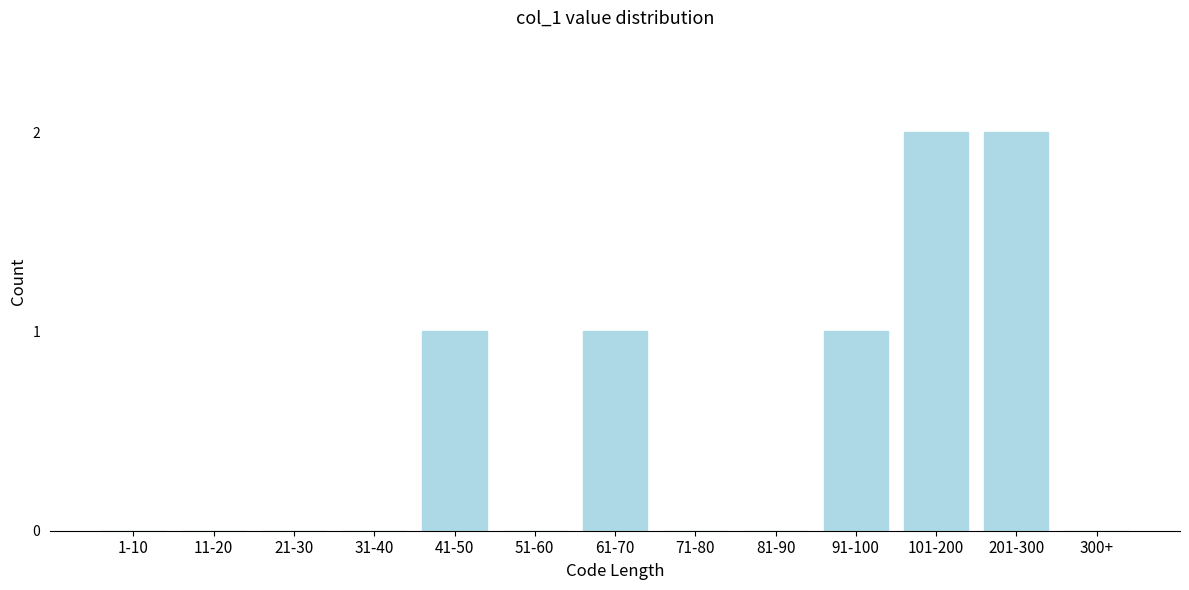

Reading left to right, list all the values displayed in this chart.

1-10=0	11-20=0	21-30=0	31-40=0	41-50=1	51-60=0	61-70=1	71-80=0	81-90=0	91-100=1	101-200=2	201-300=2	300+=0